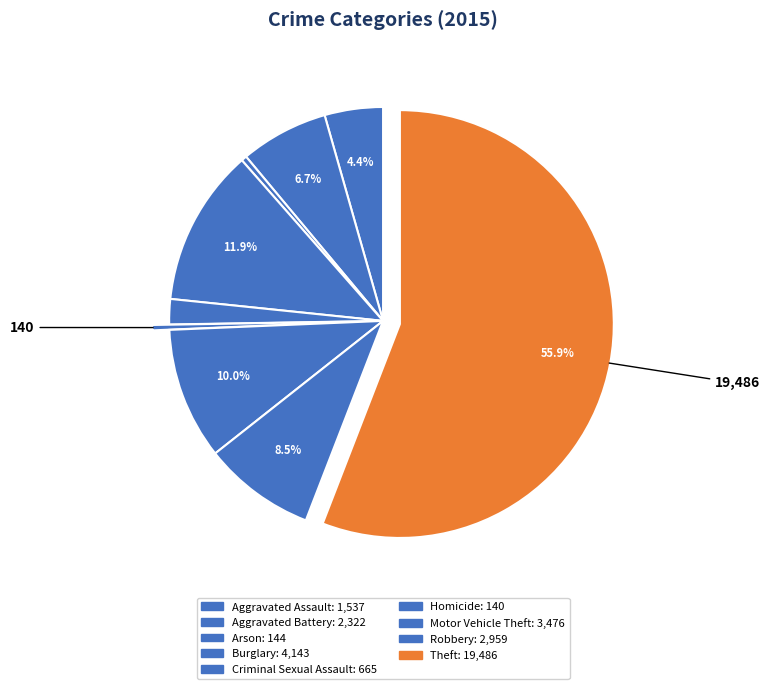

To the nearest percent, what percentage of the pie is Theft?

56%